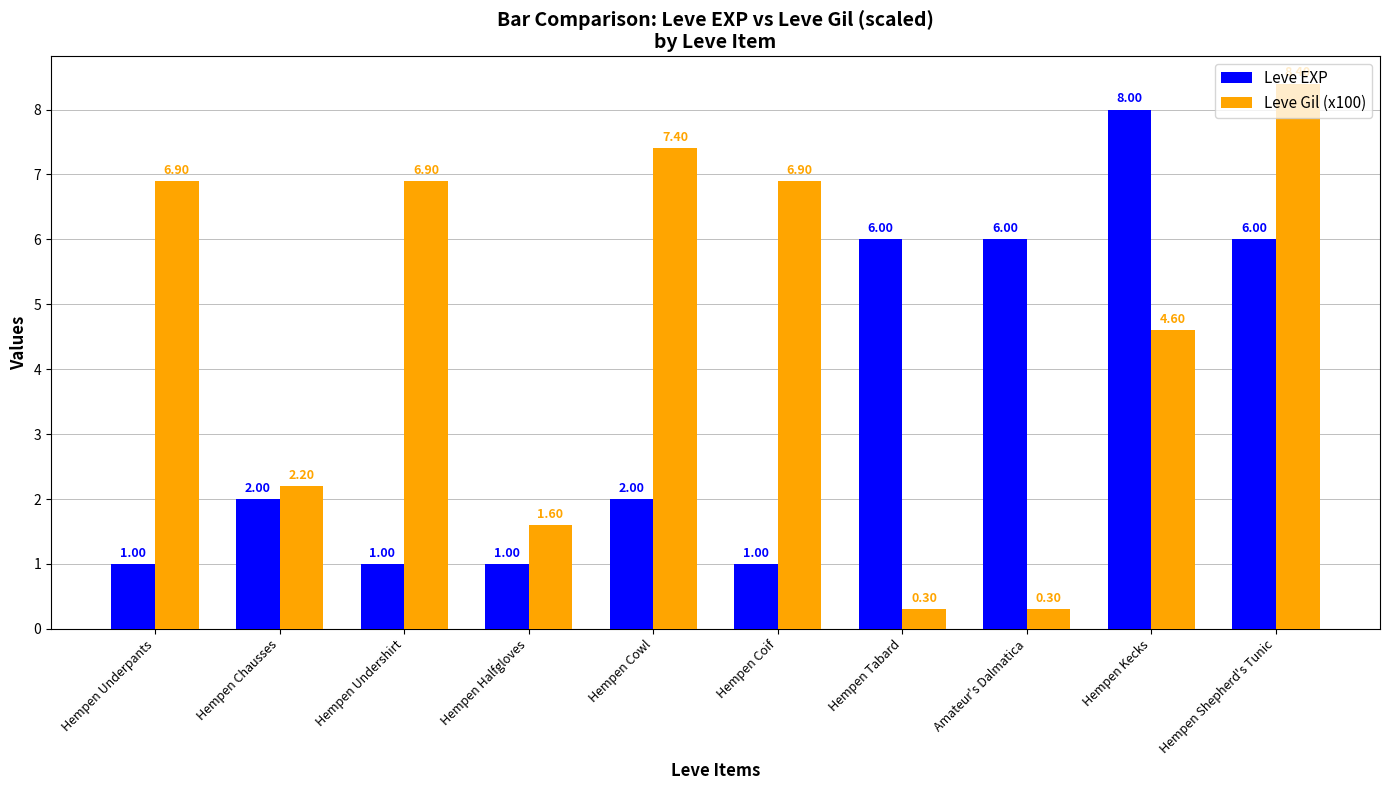

What is the difference between the maximum and minimum values in the Leve Gil (x100) series?

8.1